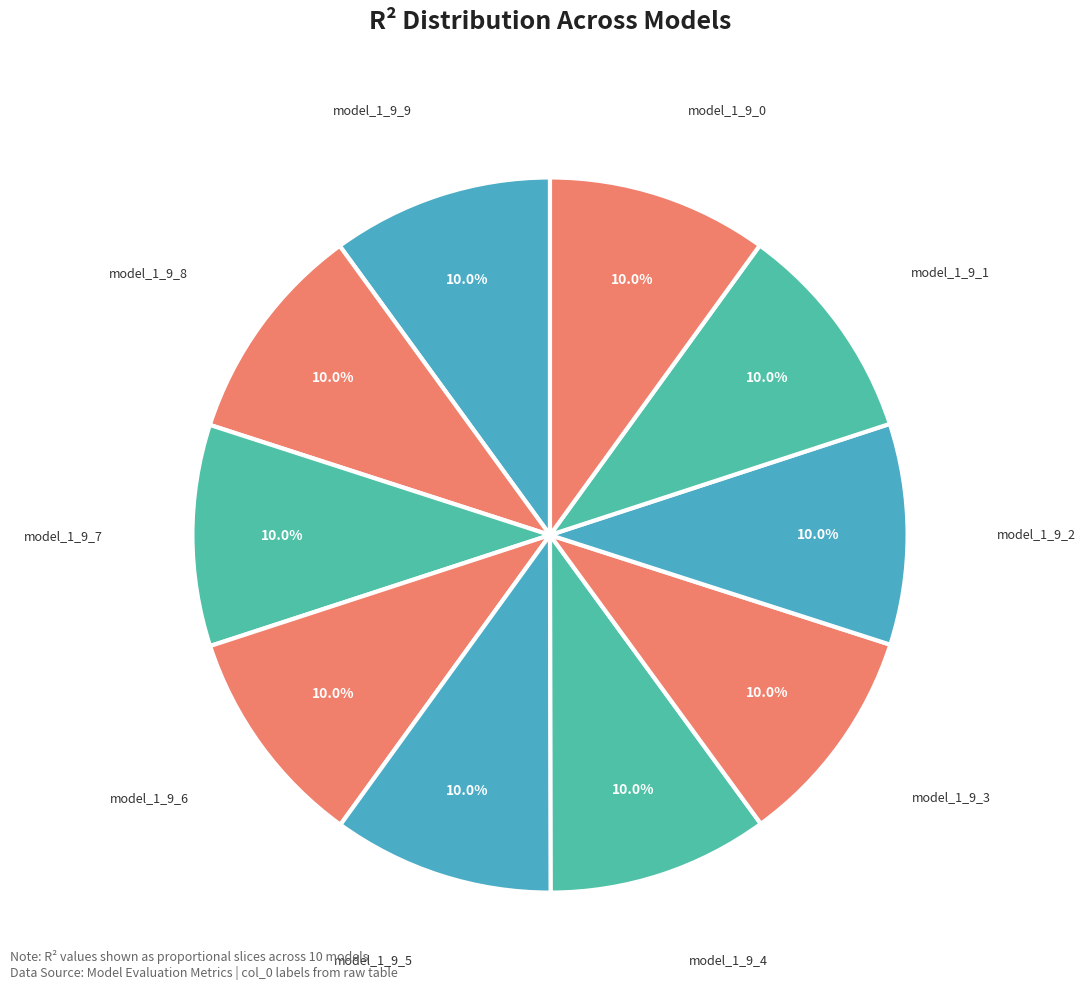

To the nearest percent, what is the average slice percentage?

10%